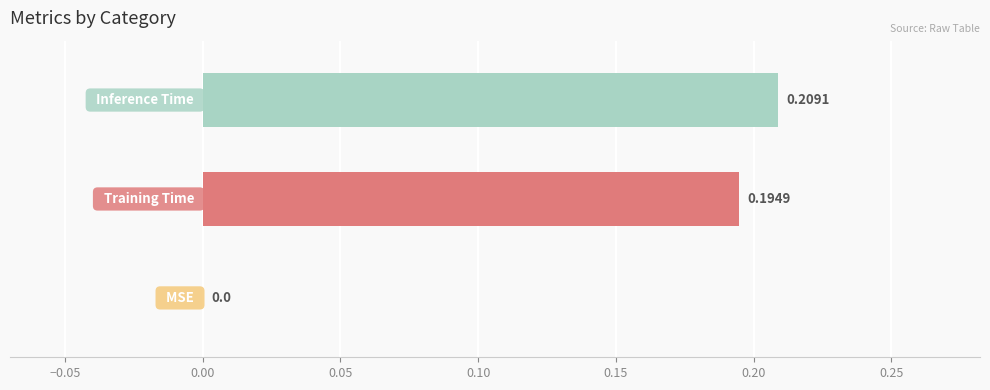

What is the sum of all values?

0.4